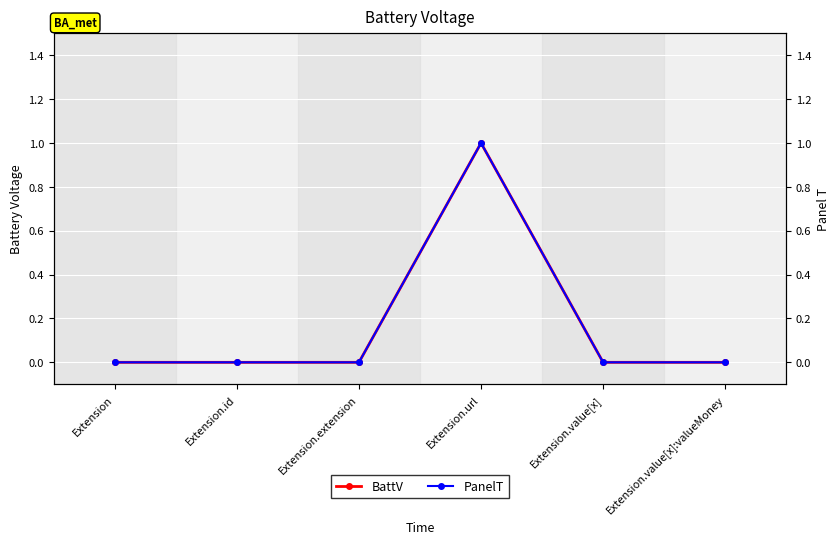

What is the label of the 1st point from the right?

Extension.value[x]:valueMoney